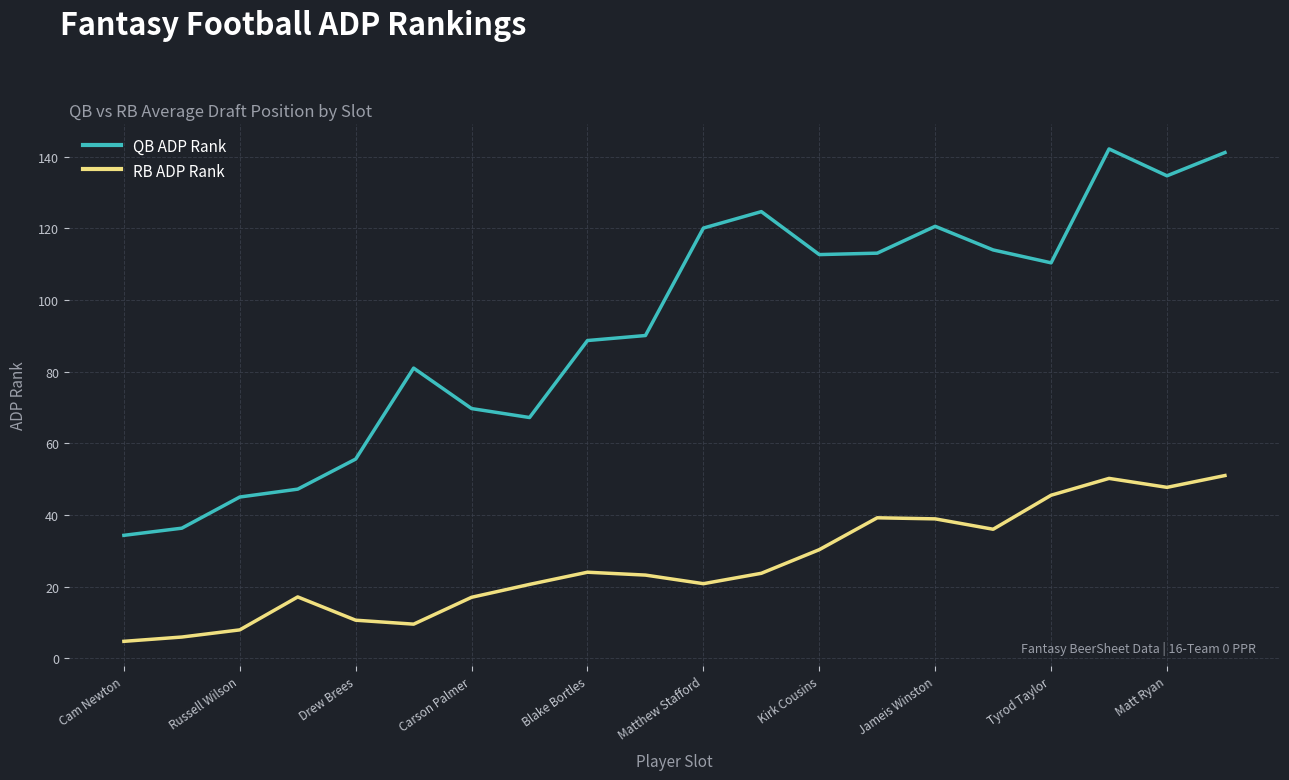

Which series has the largest total across all categories?

QB ADP Rank